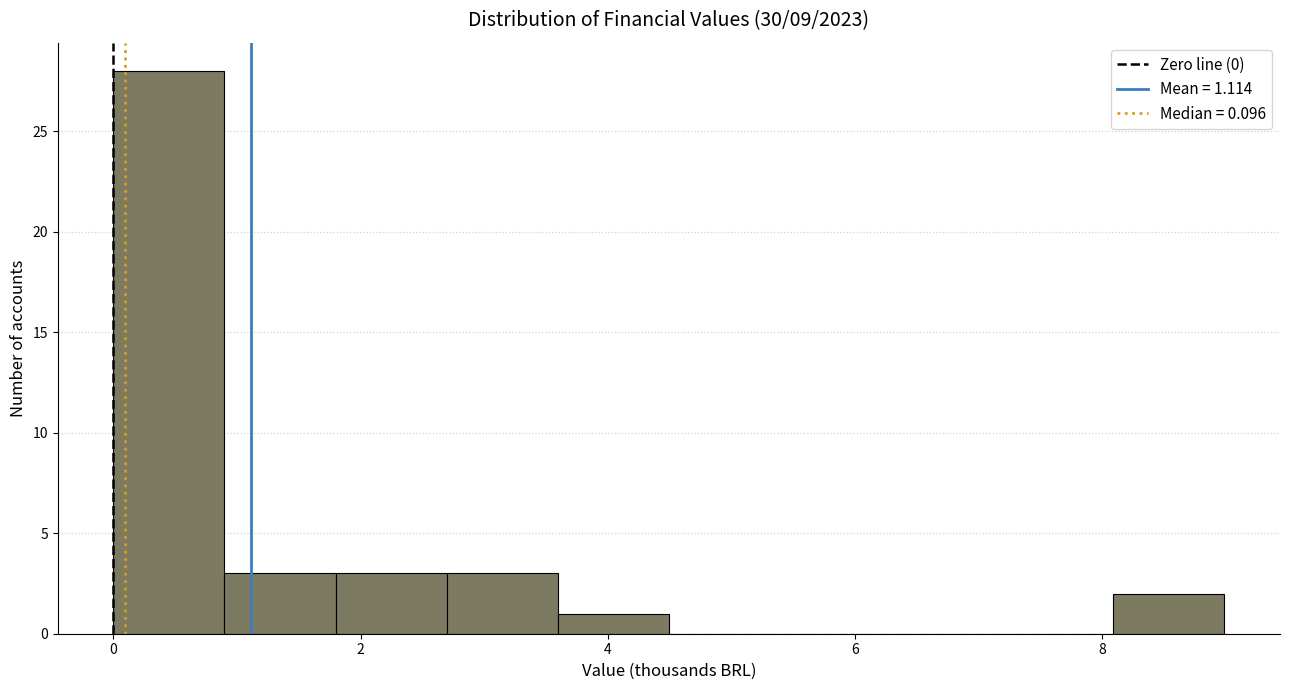

Reading left to right, transcribe this chart: for each bar, give the range it covers on the x-axis and its height. Neither the bar edges nor the heights are printed on the chart, so give them approximately, as read against the axes.

0.0 to 0.8: 28
0.8 to 1.8: 3
1.8 to 2.6: 3
2.6 to 3.6: 3
3.6 to 4.4: 1
4.4 to 5.4: 0
5.4 to 6.2: 0
6.2 to 7.2: 0
7.2 to 8.0: 0
8.0 to 9.0: 2